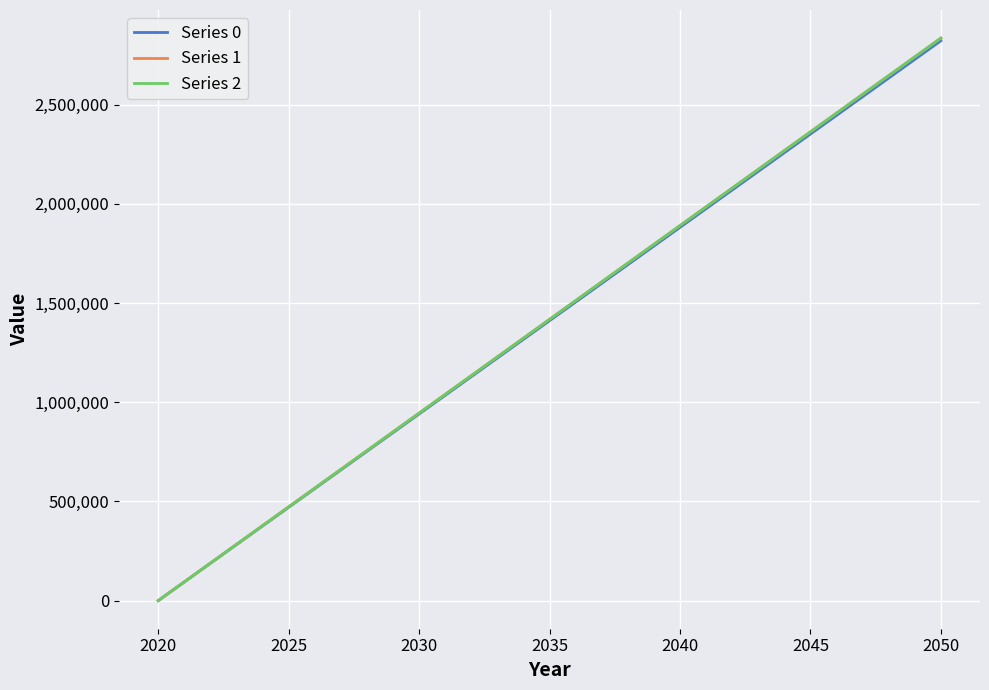

How many lines are shown in the chart?

3